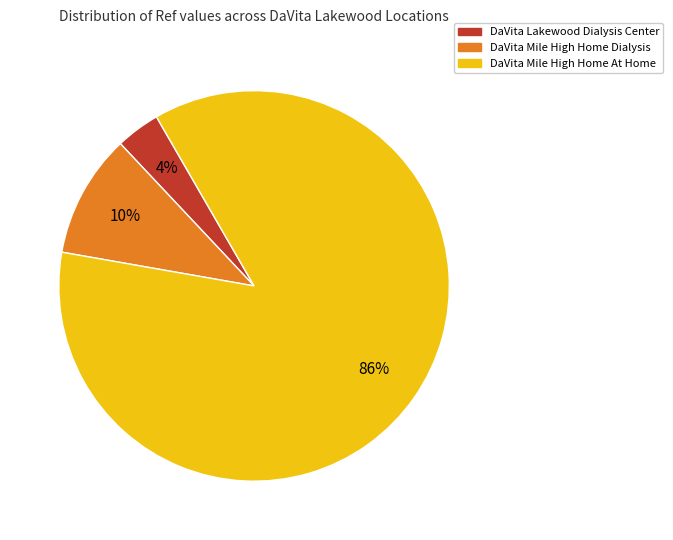

Approximately how many times larger is the value at DaVita Mile High Home Dialysis compared to DaVita Mile High Home At Home?

0.1